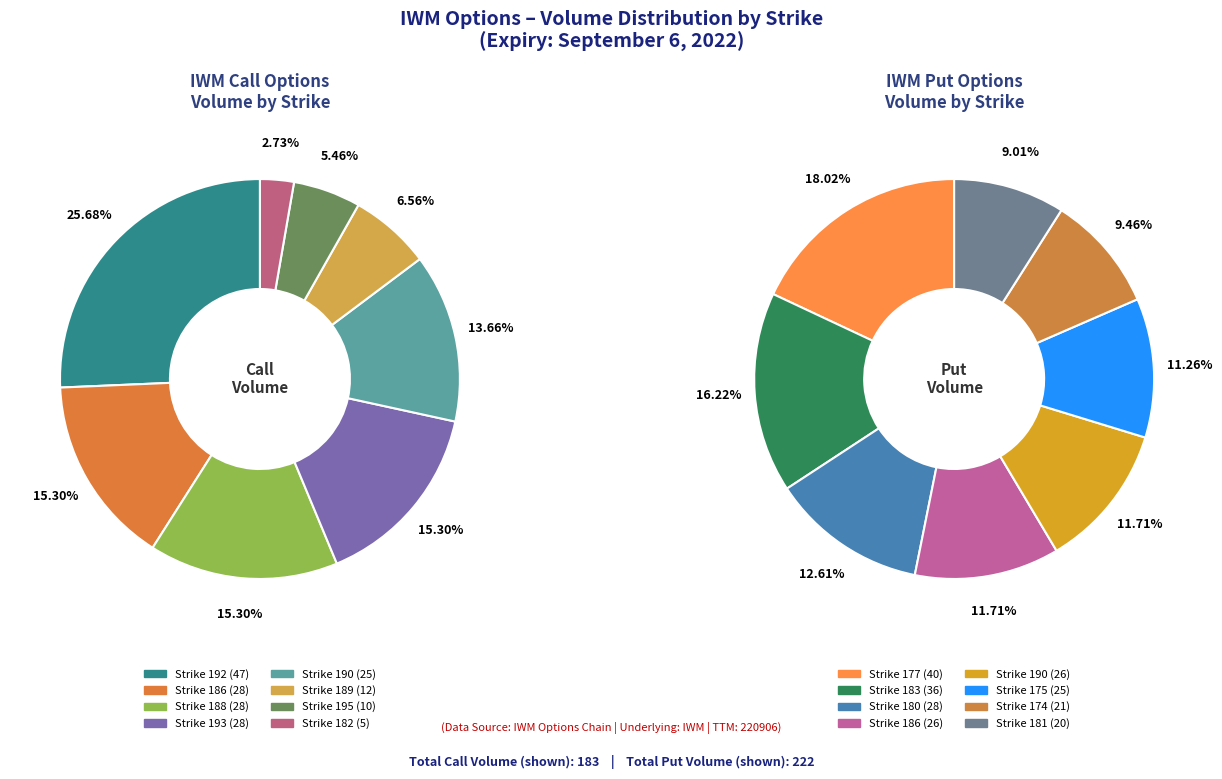

Is 194 the majority of the pie?

No